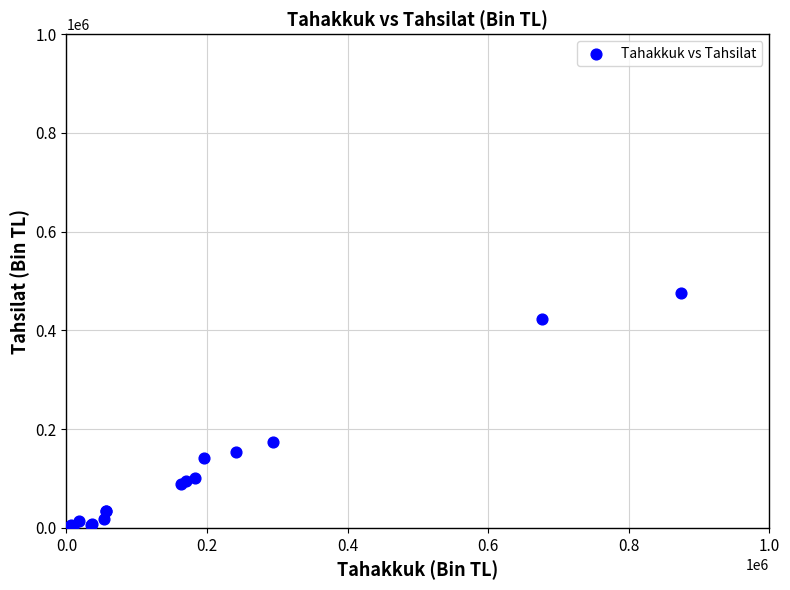

What Y value in the scatter plot is closest to 237857?

173013